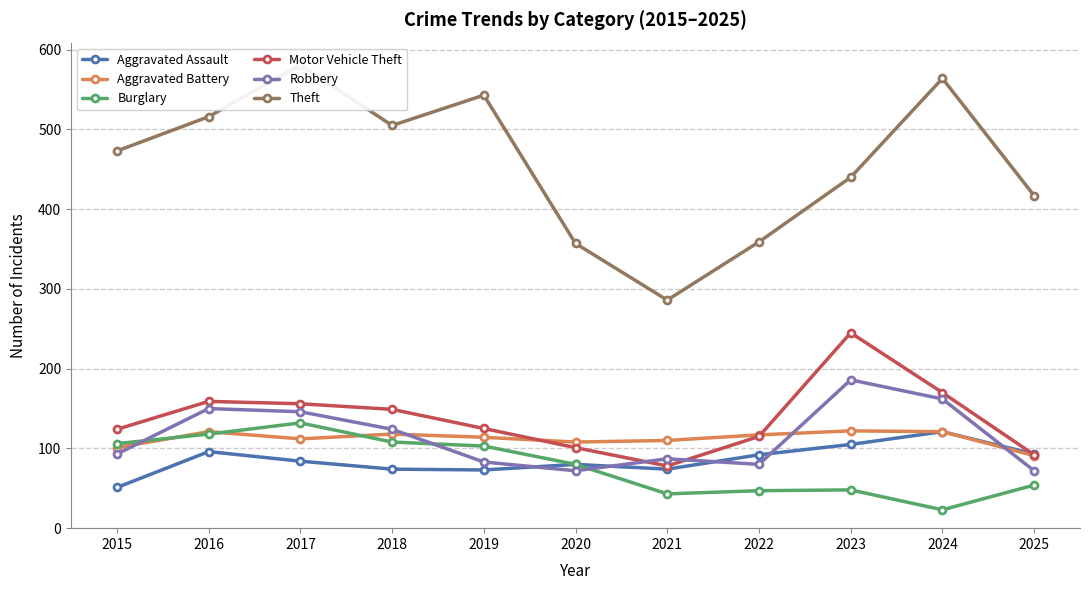

What are all the series names shown in the legend?

Aggravated Assault, Aggravated Battery, Burglary, Motor Vehicle Theft, Robbery, Theft